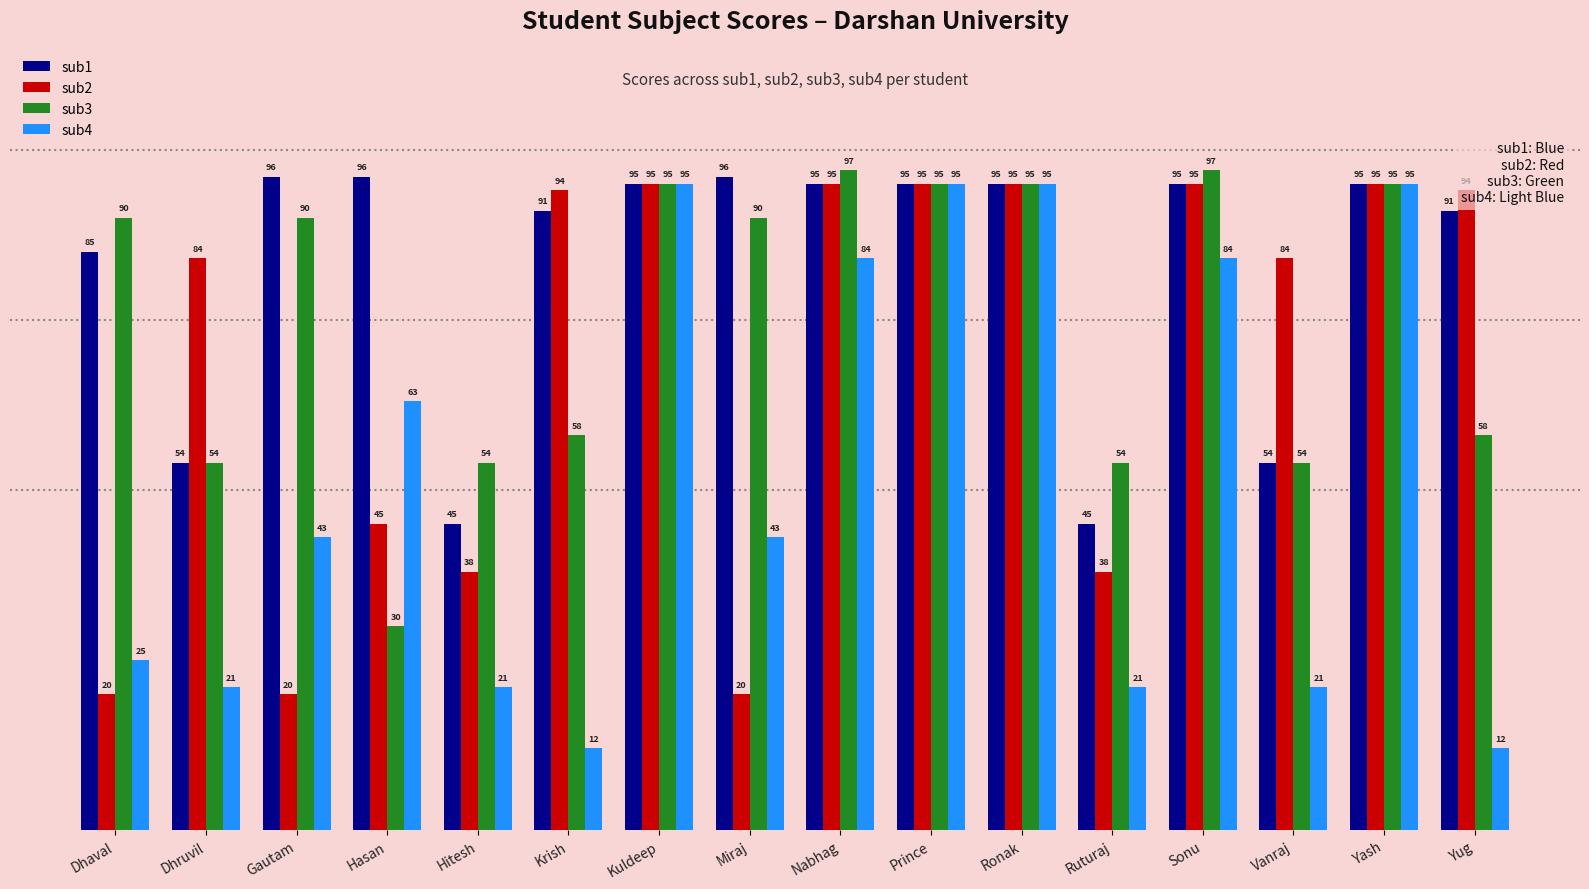

How many distinct data groups are displayed?

4